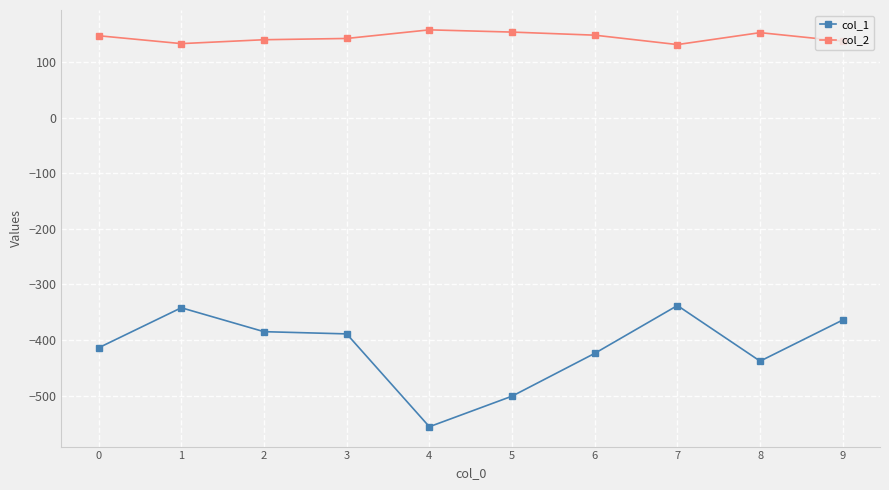

What is the difference between the highest and lowest values at 3?

531.4